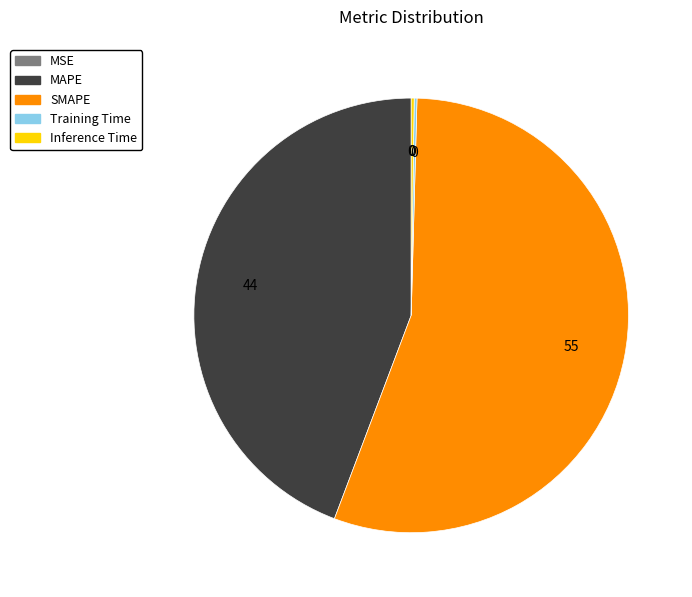

Which category accounts for the majority?

SMAPE